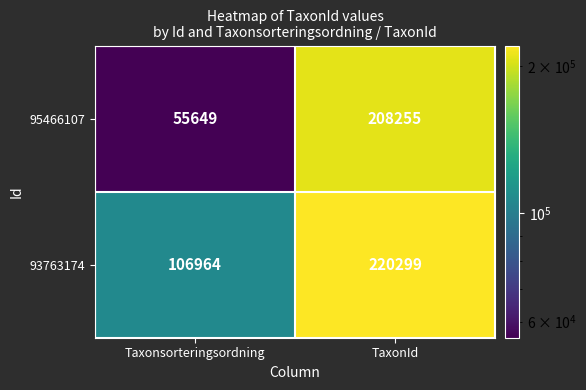

Which series has the widest spread of values?

95466107